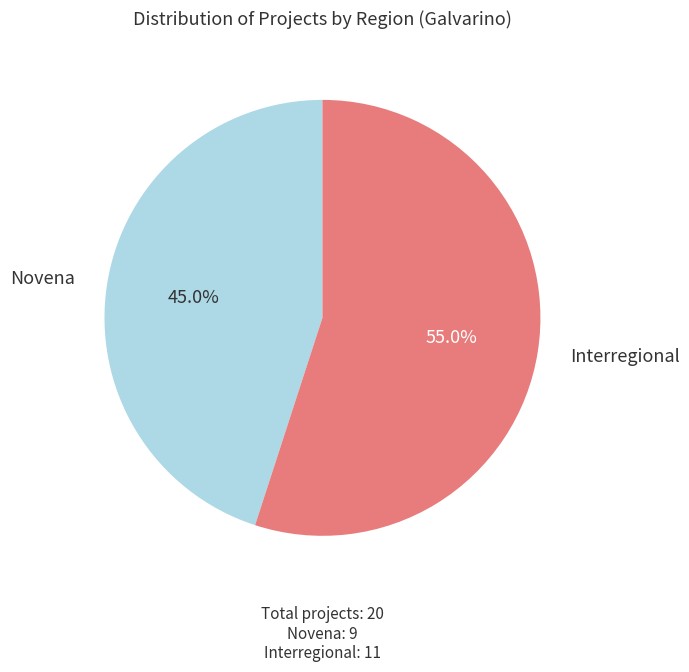

Rank the categories by value from highest to lowest.

Interregional, Novena